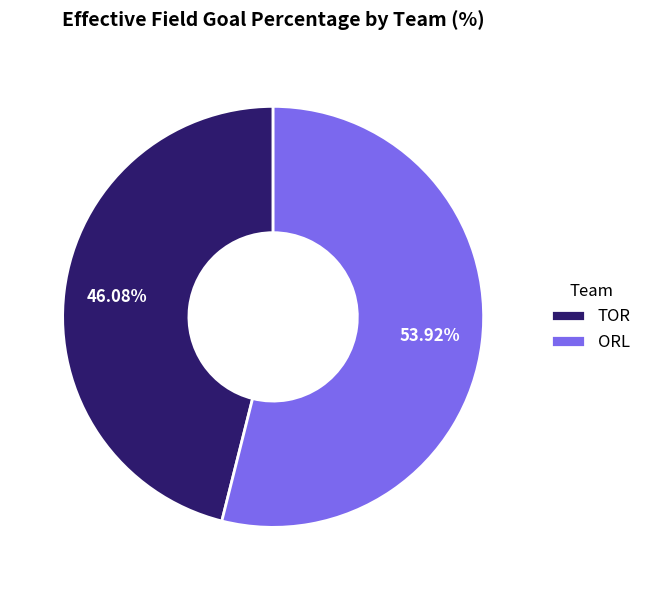

To the nearest percent, what portion does ORL represent?

54%